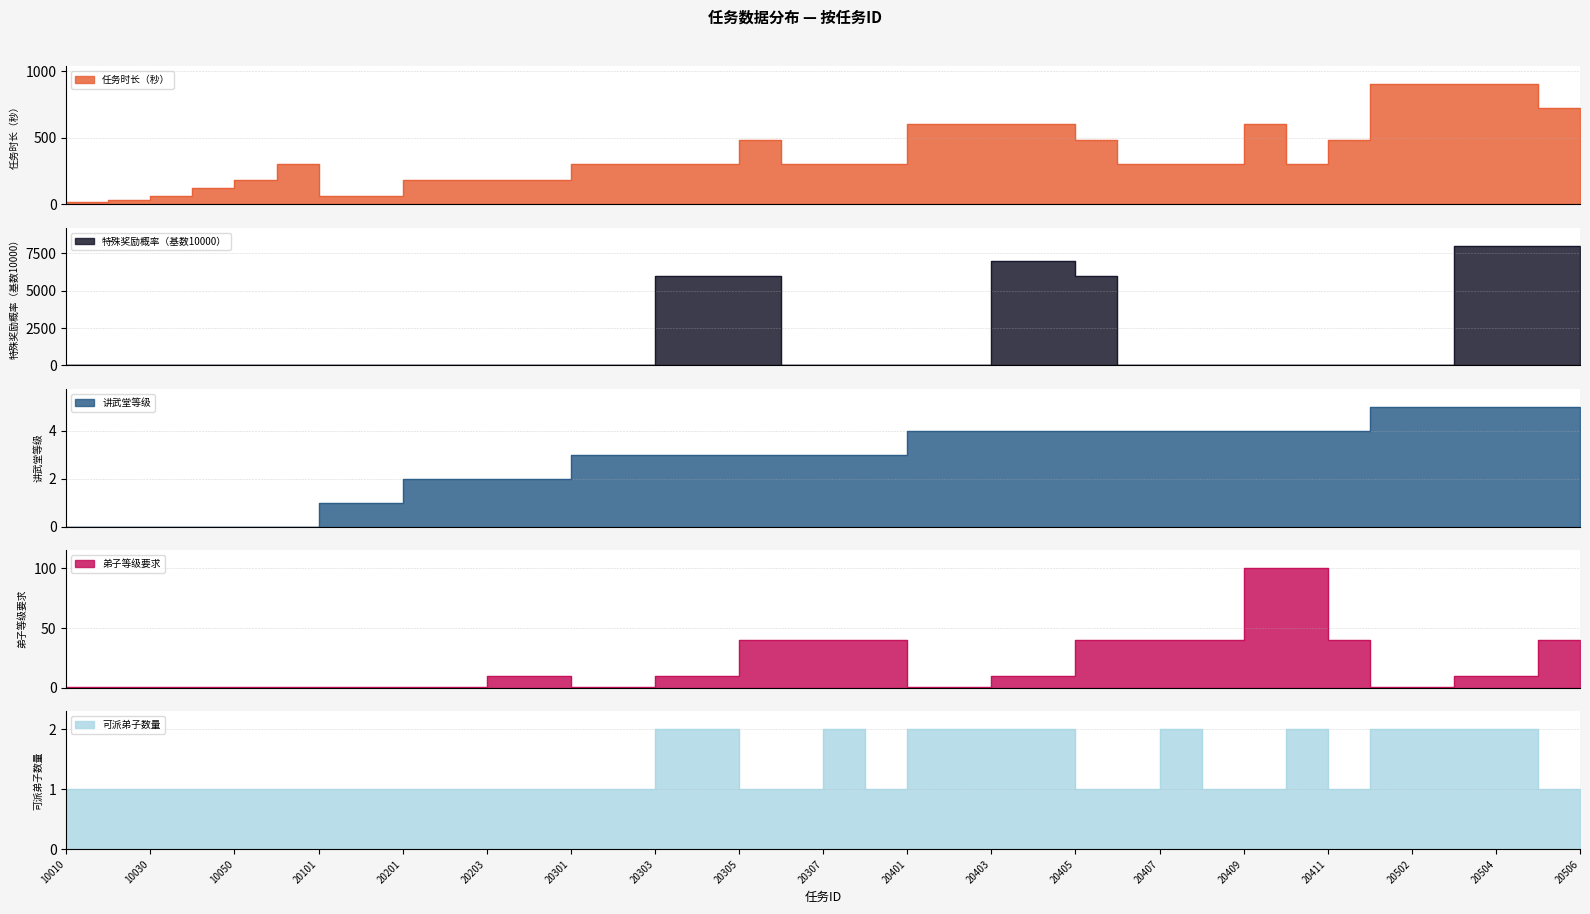

Reading left to right, transcribe all the data shown in this chart.

任务时长（秒）: 20	30	60	120	180	300	60	60	180	180	180	180	300	300	300	300	480	300	300	300	600	600	600	600	480	300	300	300	600	300	480	900	900	900	900	720	600
特殊奖励概率（基数10000）: 0	0	0	0	0	0	0	0	0	0	0	0	0	0	6000	6000	6000	0	0	0	0	0	7000	7000	6000	0	0	0	0	0	0	0	0	8000	8000	8000	0
讲武堂等级: 0	0	0	0	0	0	1	1	2	2	2	2	3	3	3	3	3	3	3	3	4	4	4	4	4	4	4	4	4	4	4	5	5	5	5	5	5
弟子等级要求: 1	1	1	1	1	1	1	1	1	1	10	10	1	1	10	10	40	40	40	40	1	1	10	10	40	40	40	40	100	100	40	1	1	10	10	40	40
可派弟子数量: 1	1	1	1	1	1	1	1	1	1	1	1	1	1	2	2	1	1	2	1	2	2	2	2	1	1	2	1	1	2	1	2	2	2	2	1	1